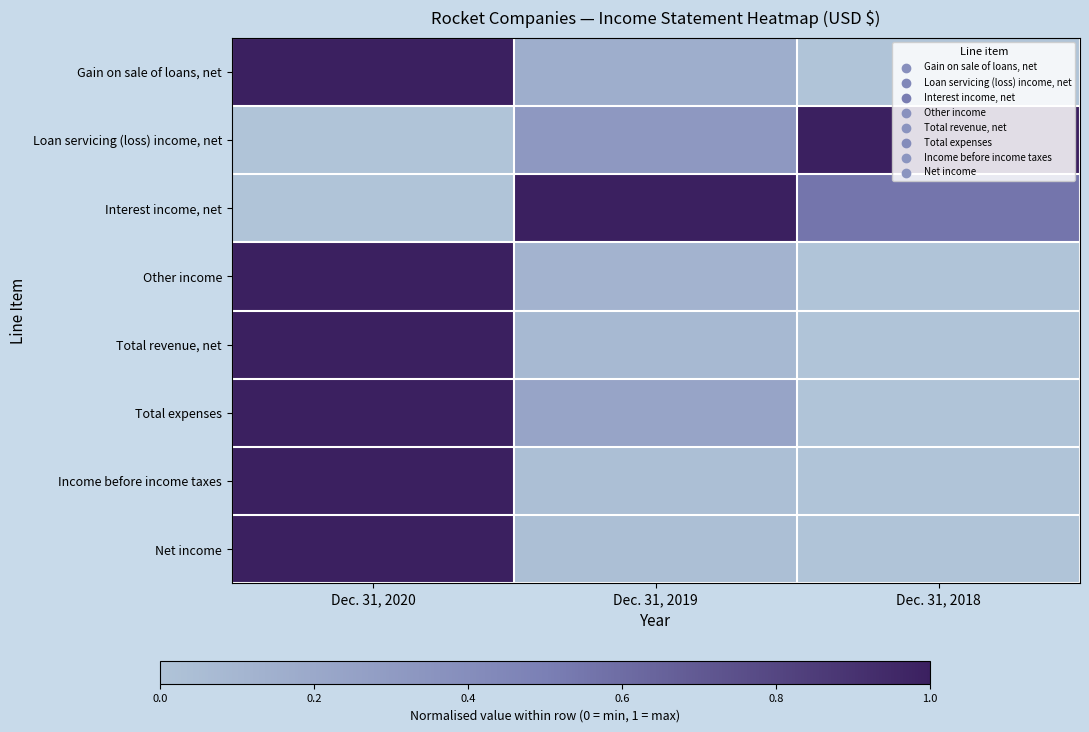

Reading left to right, transcribe all the data shown in this chart.

Gain on sale of loans, net: Dec. 31, 2020=1.0	Dec. 31, 2019=0.2	Dec. 31, 2018=0.0
Loan servicing (loss) income, net: Dec. 31, 2020=0.0	Dec. 31, 2019=0.3	Dec. 31, 2018=1.0
Interest income, net: Dec. 31, 2020=0.0	Dec. 31, 2019=1.0	Dec. 31, 2018=0.6
Other income: Dec. 31, 2020=1.0	Dec. 31, 2019=0.1	Dec. 31, 2018=0.0
Total revenue, net: Dec. 31, 2020=1.0	Dec. 31, 2019=0.1	Dec. 31, 2018=0.0
Total expenses: Dec. 31, 2020=1.0	Dec. 31, 2019=0.2	Dec. 31, 2018=0.0
Income before income taxes: Dec. 31, 2020=1.0	Dec. 31, 2019=0.0	Dec. 31, 2018=0.0
Net income: Dec. 31, 2020=1.0	Dec. 31, 2019=0.0	Dec. 31, 2018=0.0